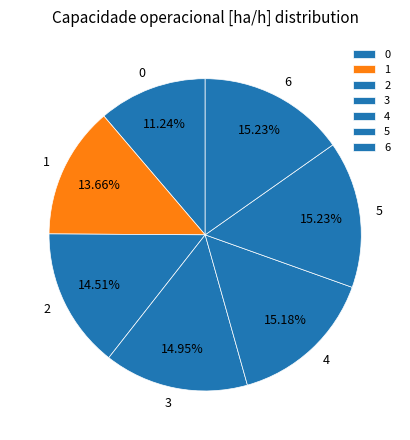

True or false: 5 accounts for 8% of the total.

False